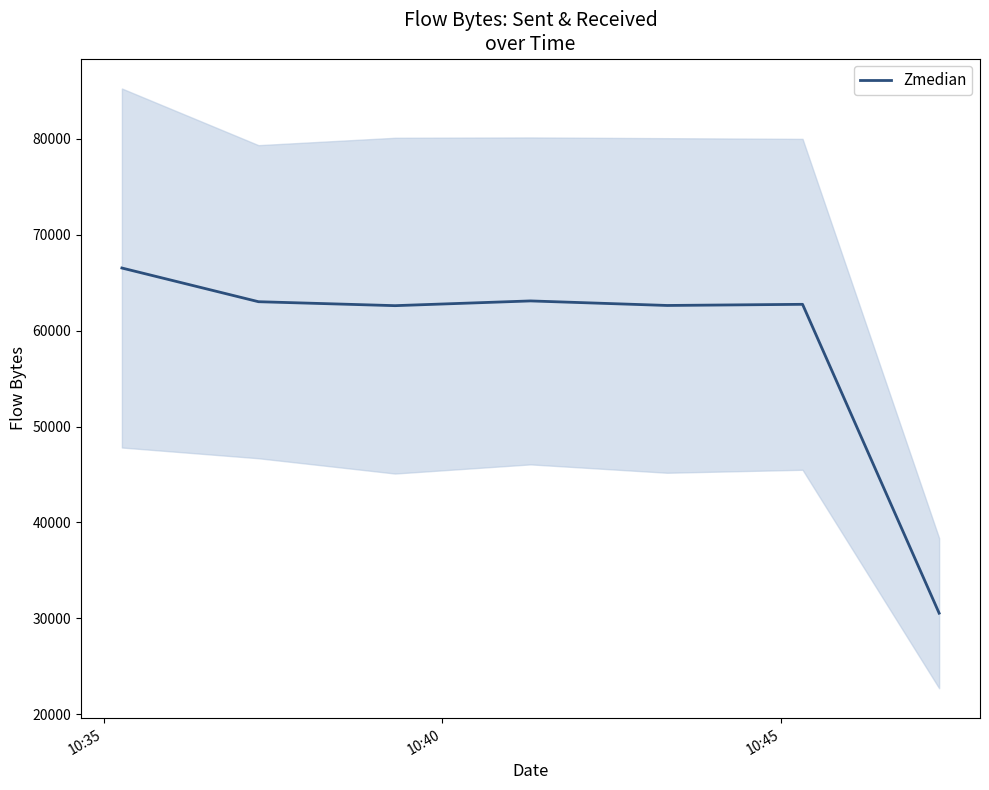

True or false: the data has more than 2 interior local peaks.

False